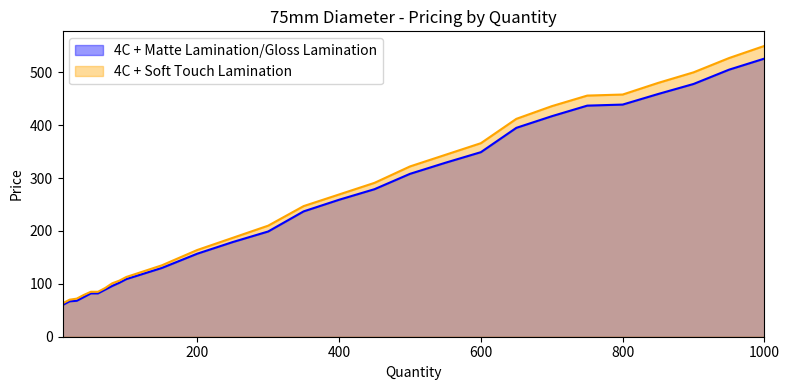

At which category is the sum across all series the highest?

1000